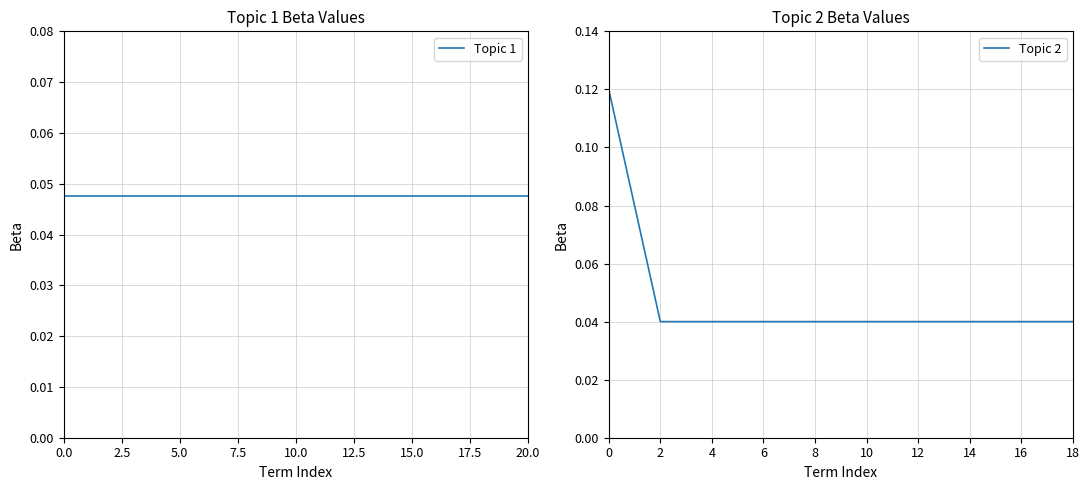

The chart shows a value of 0.0 at 13. True or false?

True